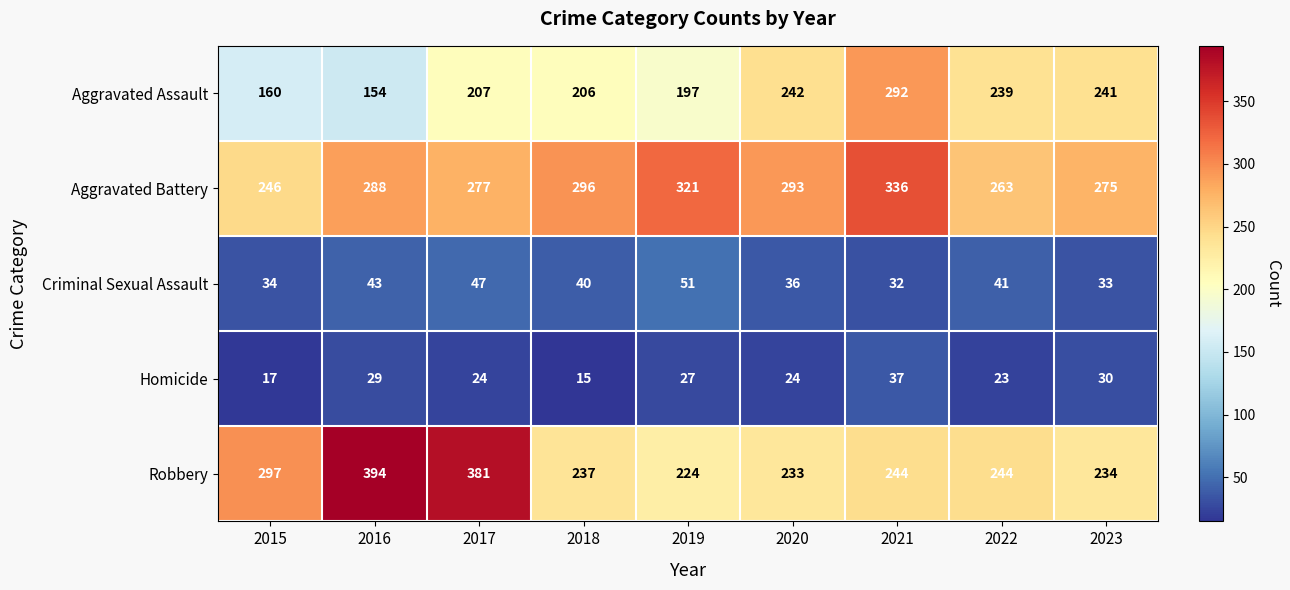

Where does the Homicide series first go above 24?

2016